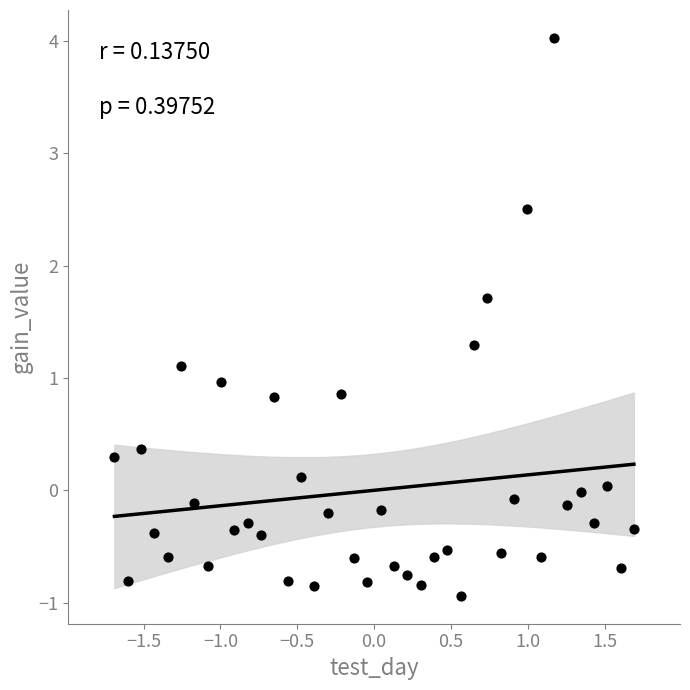

What is the range of X values (max minus min)?

3.4